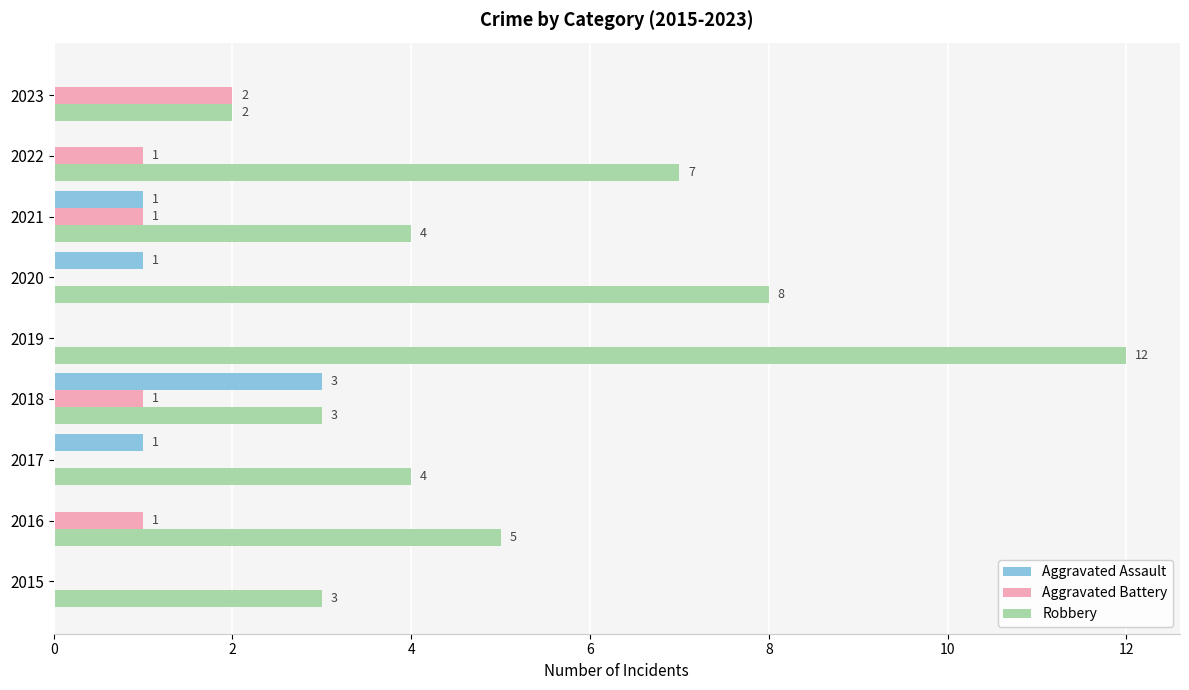

At which category does the chart reach its peak across all series?

2019